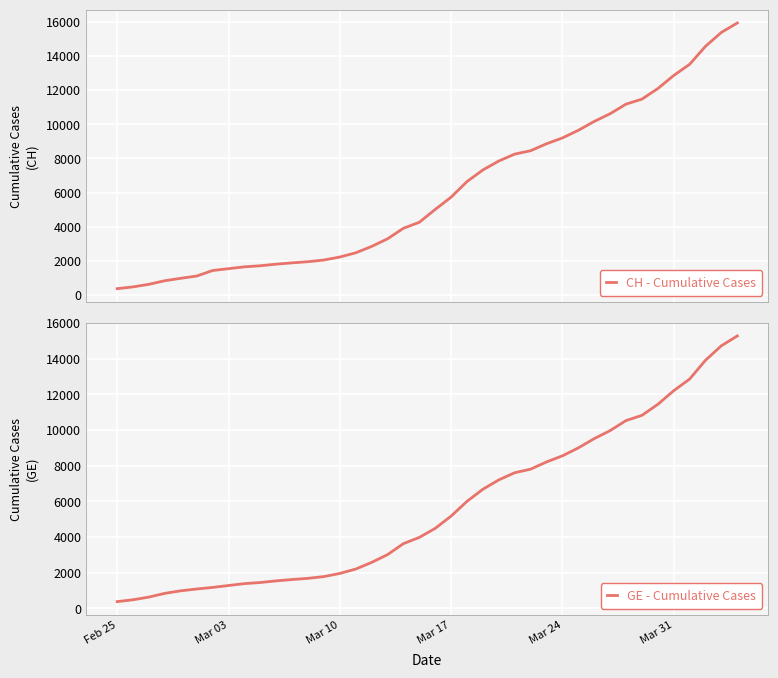

The value of GE - Cumulative Cases at Mar 10 is 844. True or false?

False